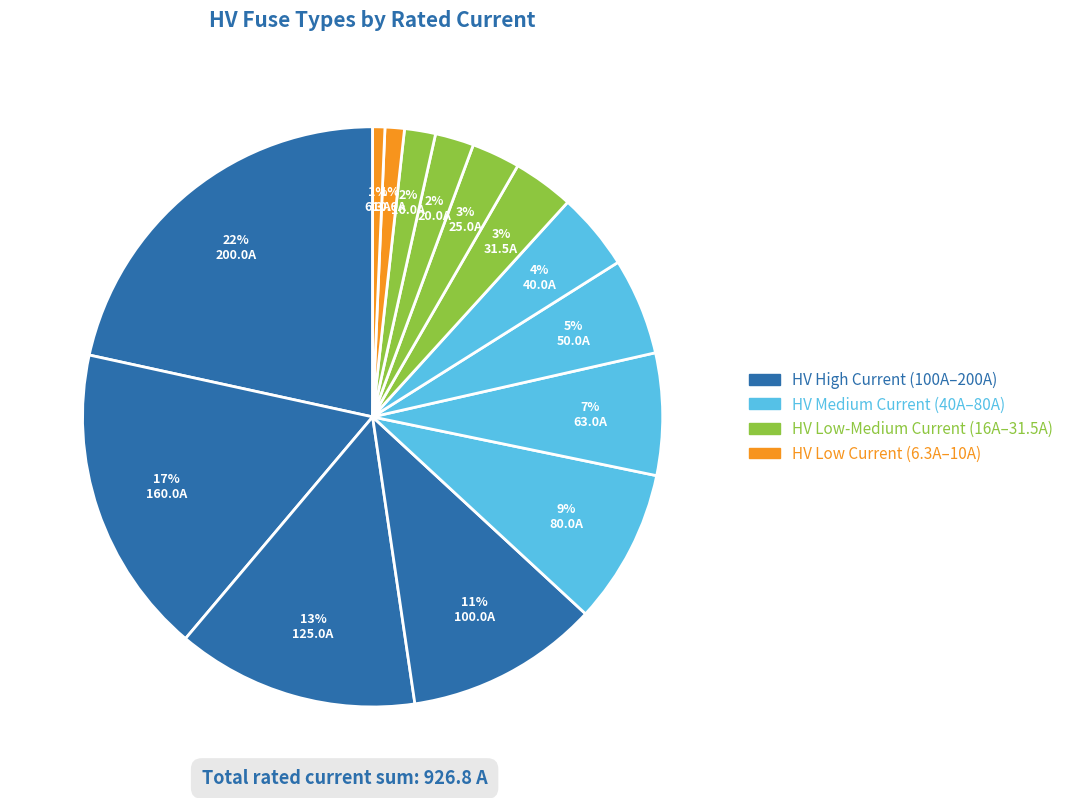

Which category has the biggest portion of the pie?

HV 200A